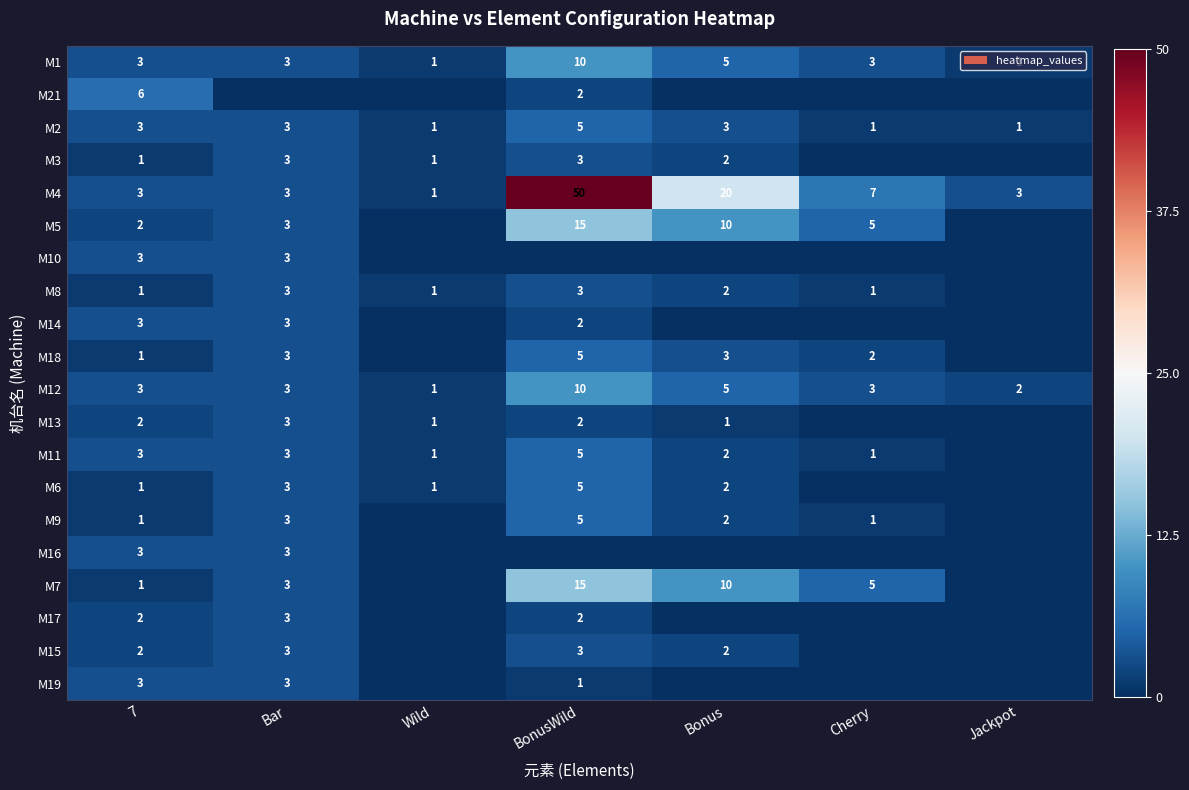

Between Bonus and Cherry, which is larger?

Bonus